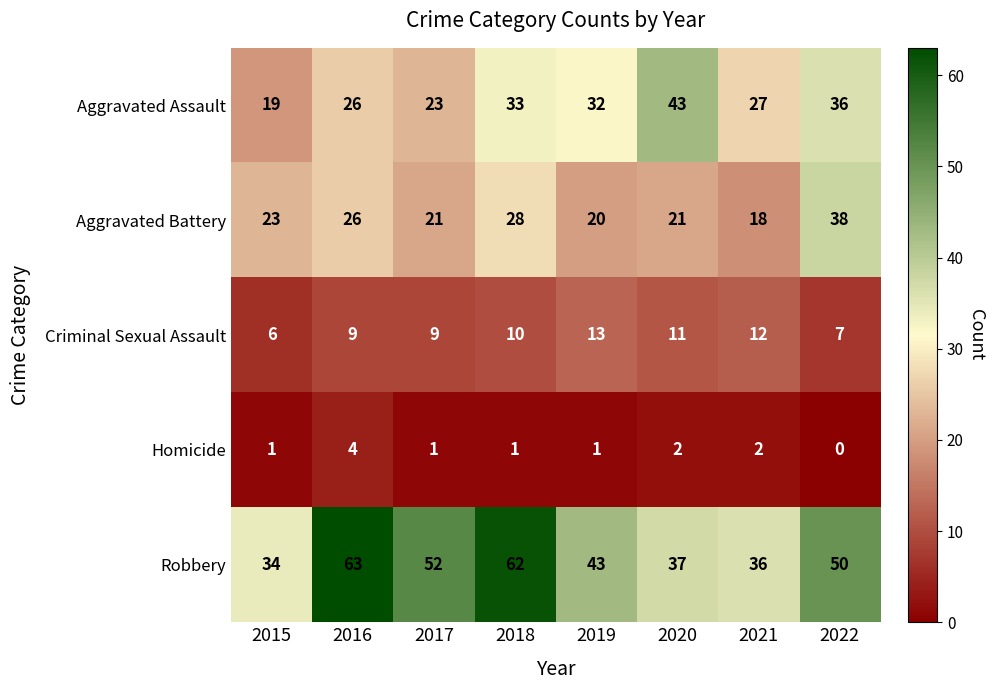

The Criminal Sexual Assault series shows 13 at 2019. True or false?

True